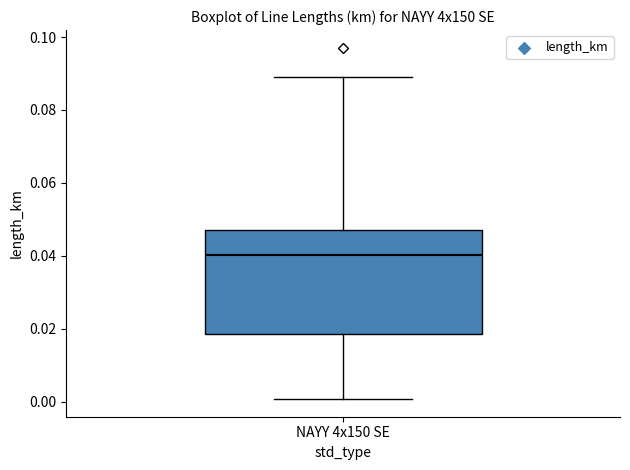

Transcribe this box plot: give where the median line is, the range the box spans, and where the two whiskers end, as read against the y-axis. The values are not printed on the chart, so give them approximately, as read against the axis.

median 0.040, box 0.018 to 0.048, whiskers 0.000 to 0.088